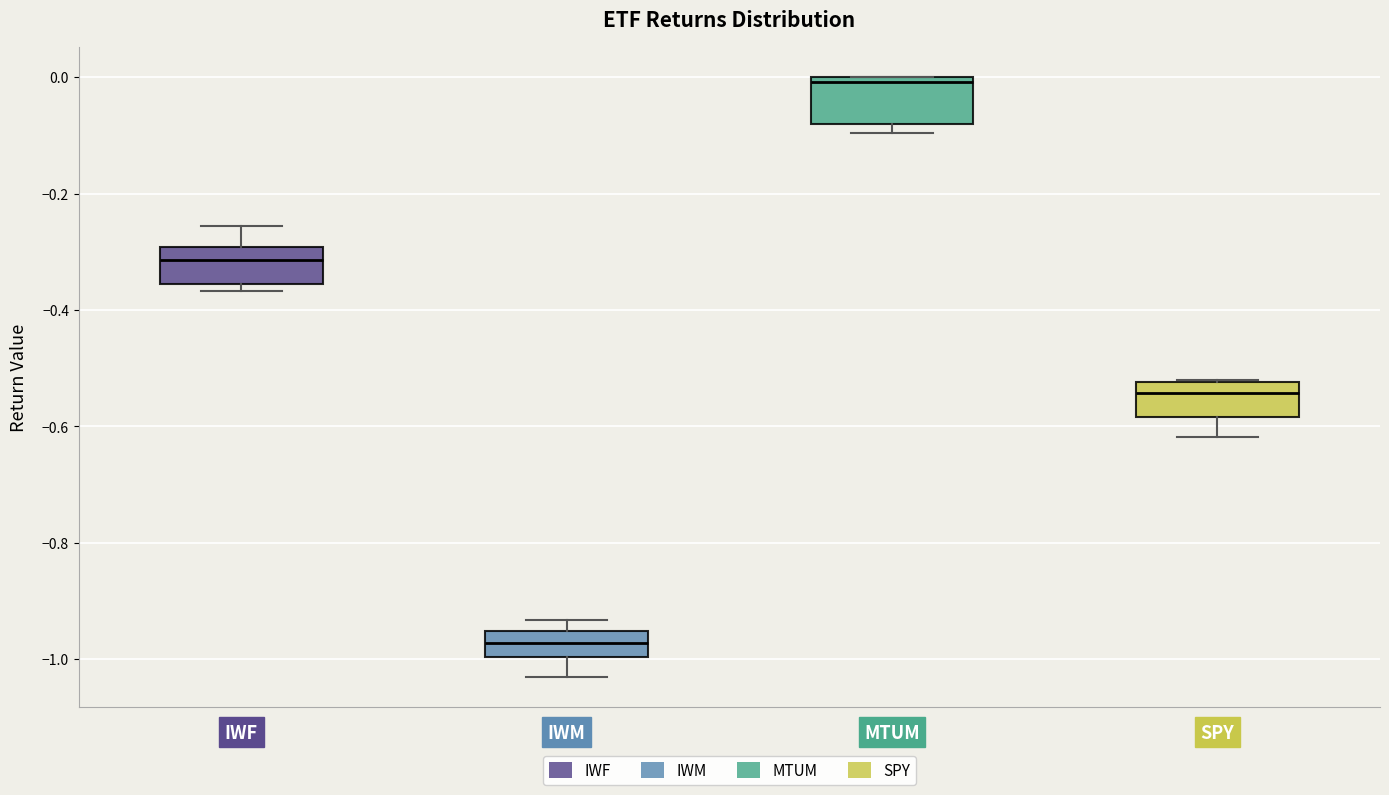

Where is the upper edge of the box for MTUM on the y-axis? The values are not printed on the chart, so give them approximately, as read against the axis.

0.00